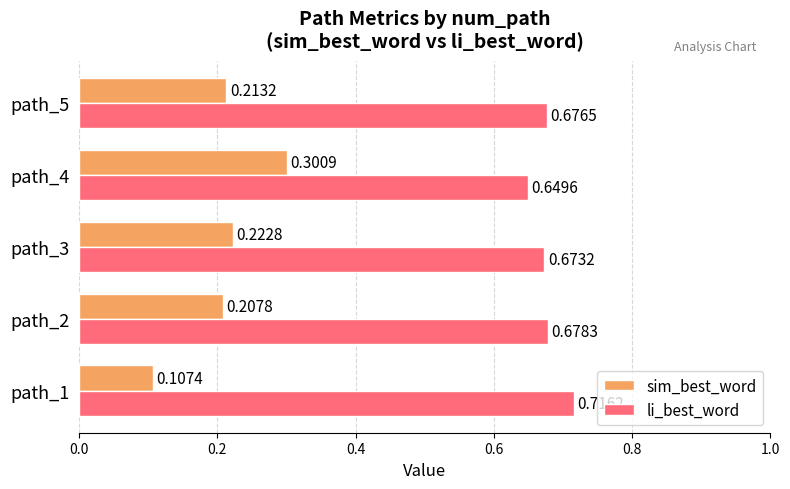

Rank the categories by li_best_word value from lowest to highest.

path_4, path_3, path_5, path_2, path_1